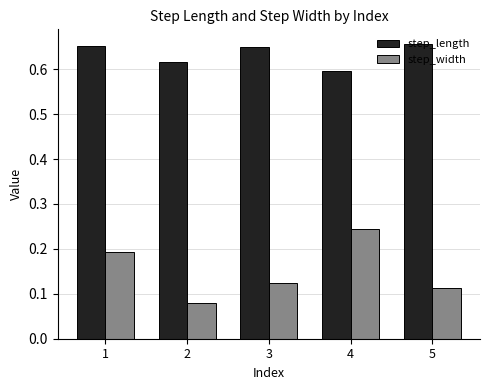

True or false: step_length has a value of 0.2 at 5.

False